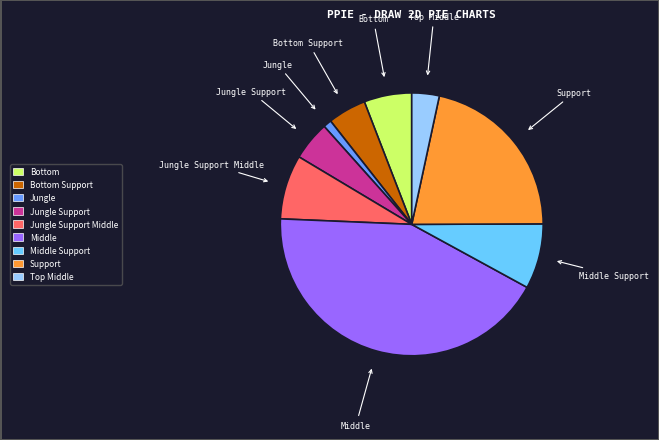

Is there a majority slice in this chart?

No